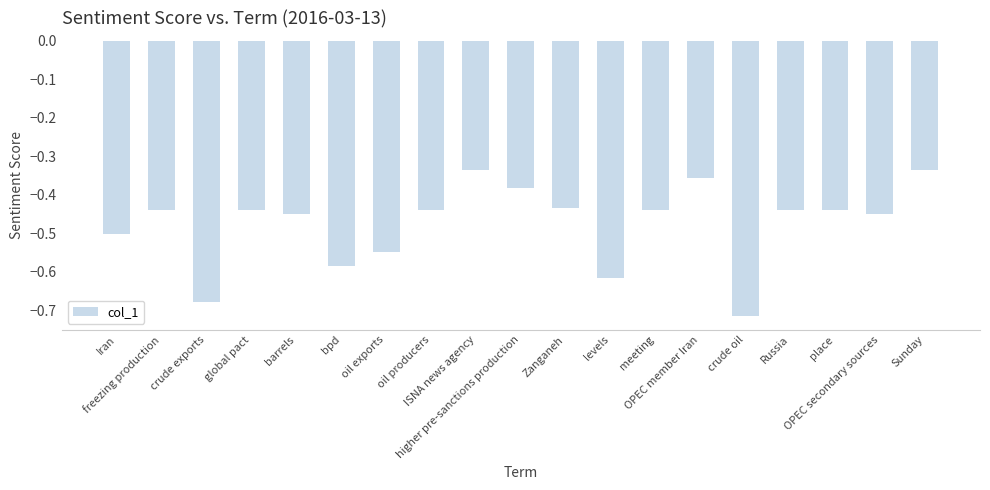

Count the number of data series in this chart.

1